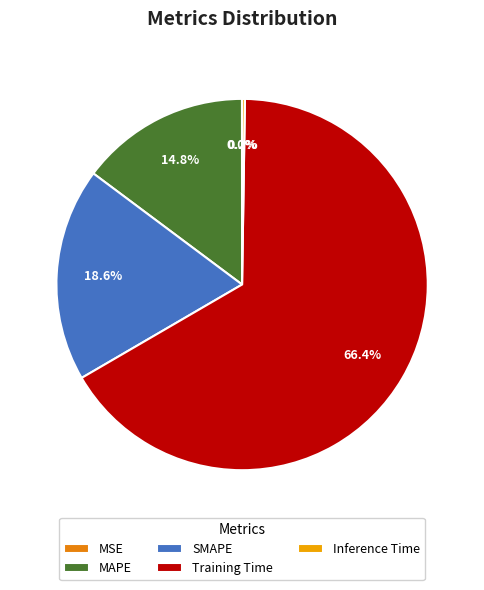

True or false: MSE accounts for 0% of the total.

True